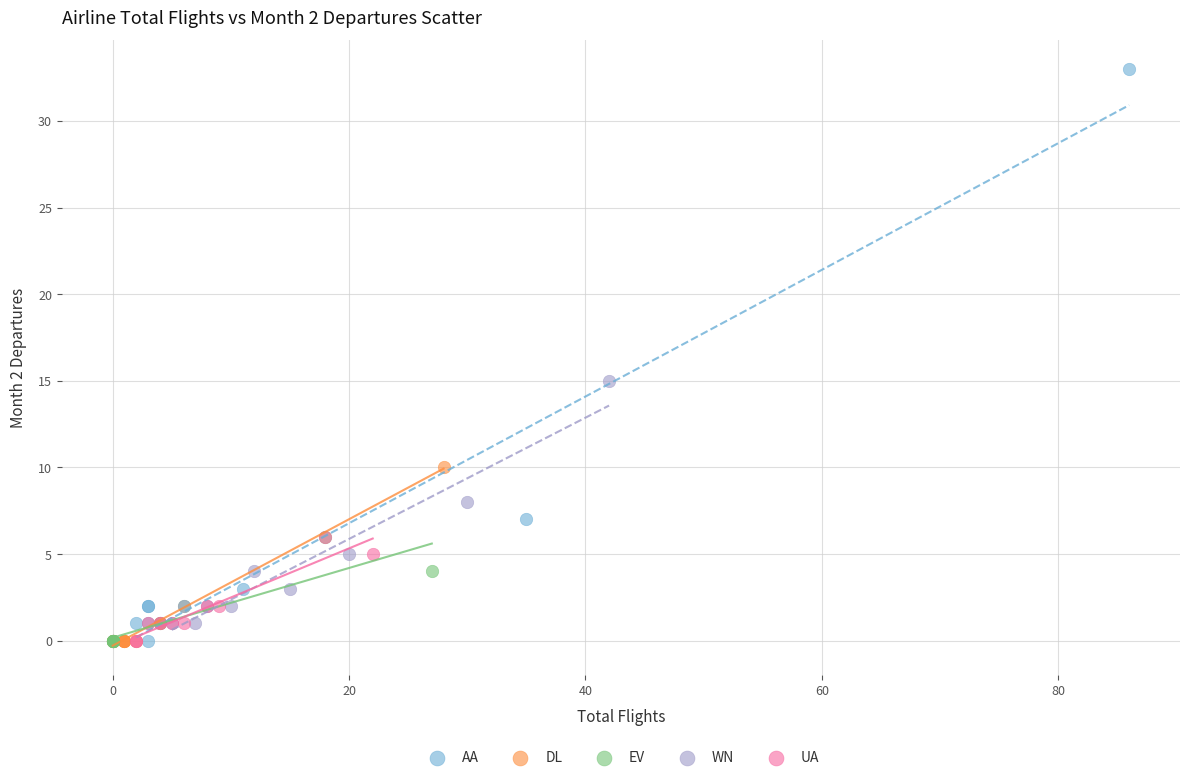

Which series contains the highest Y value?

AA